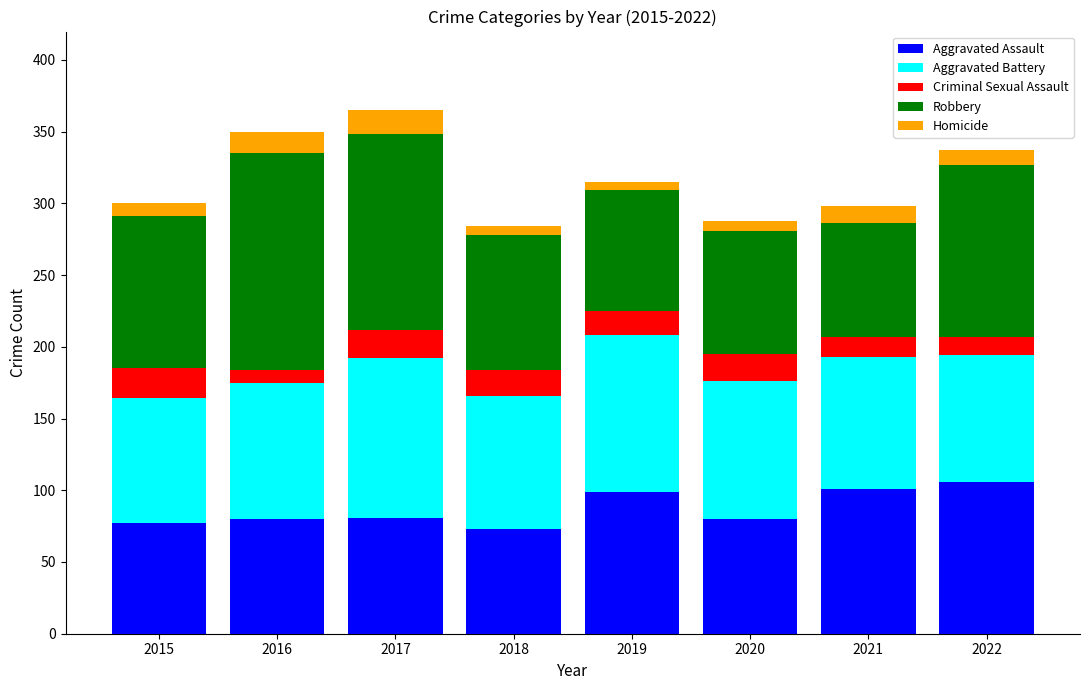

What is the total value across all series at 2021?

298